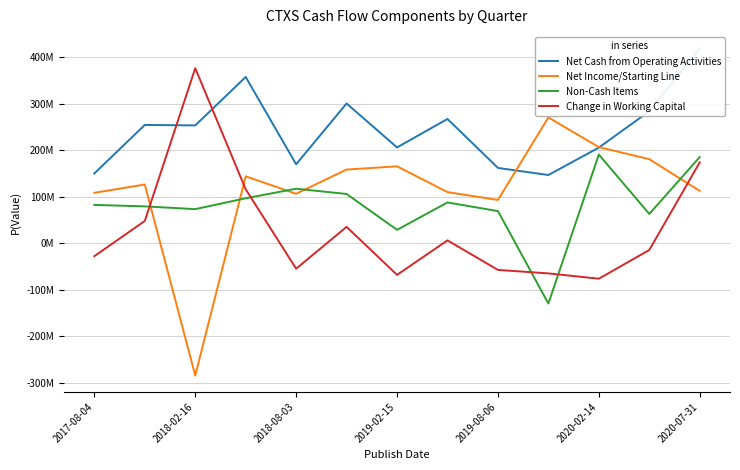

What is the difference between the maximum and second lowest values in the Net Cash from Operating Activities series?

268694000